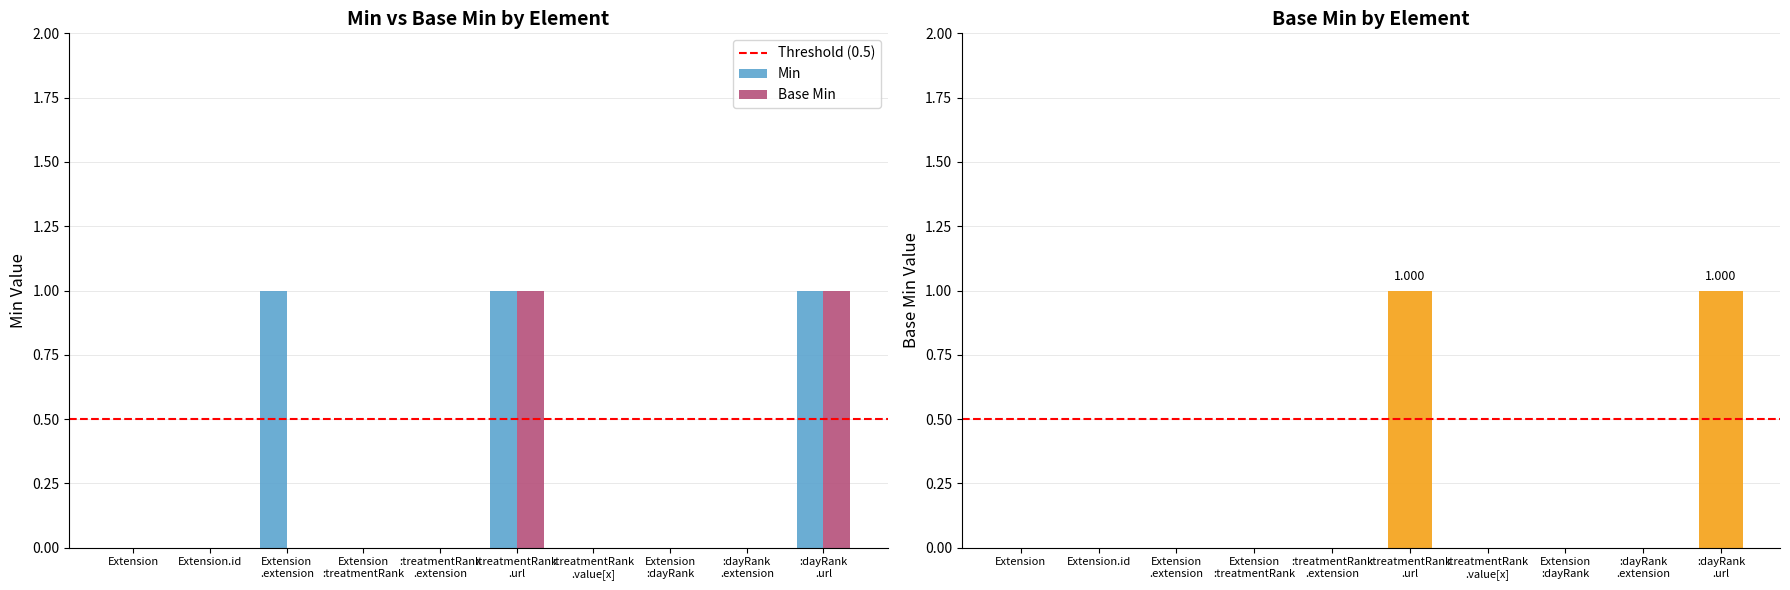

At which label does Min reach its peak?

Extension .extension